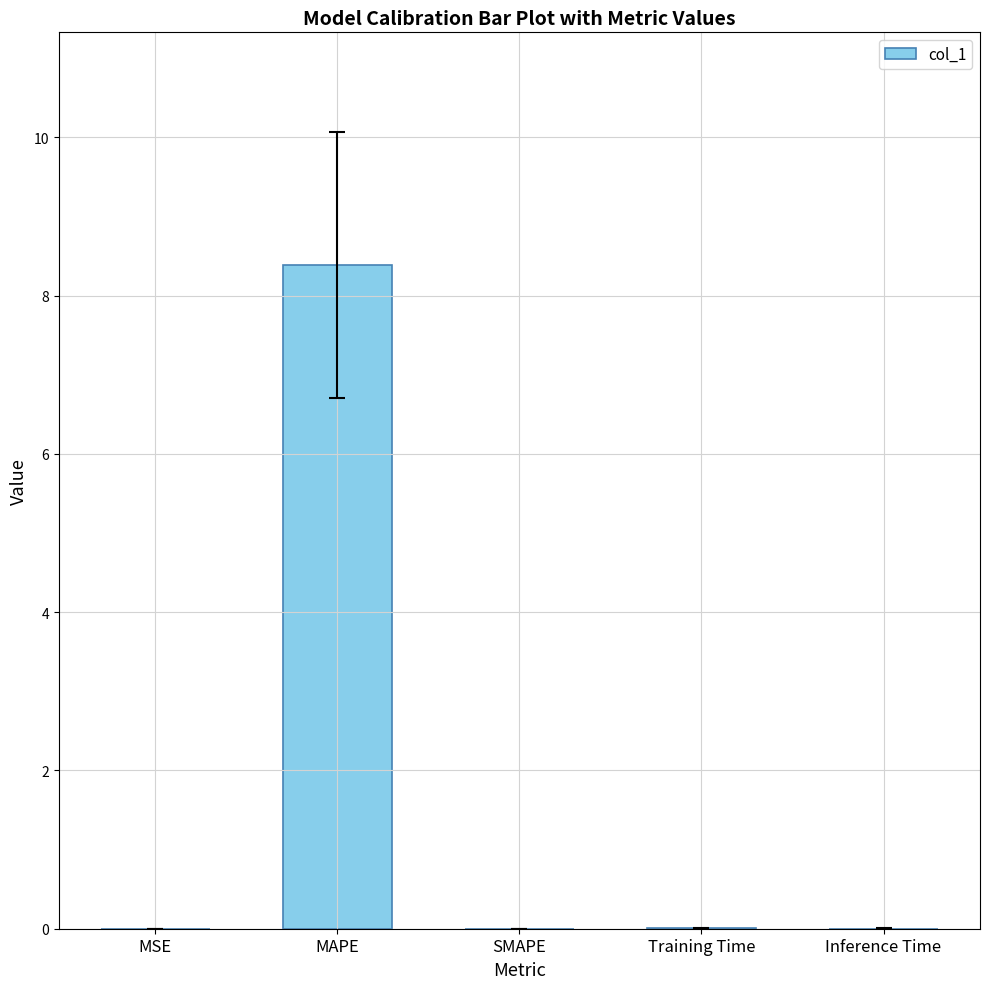

The chart shows a value of 0.0 at Inference Time. True or false?

True